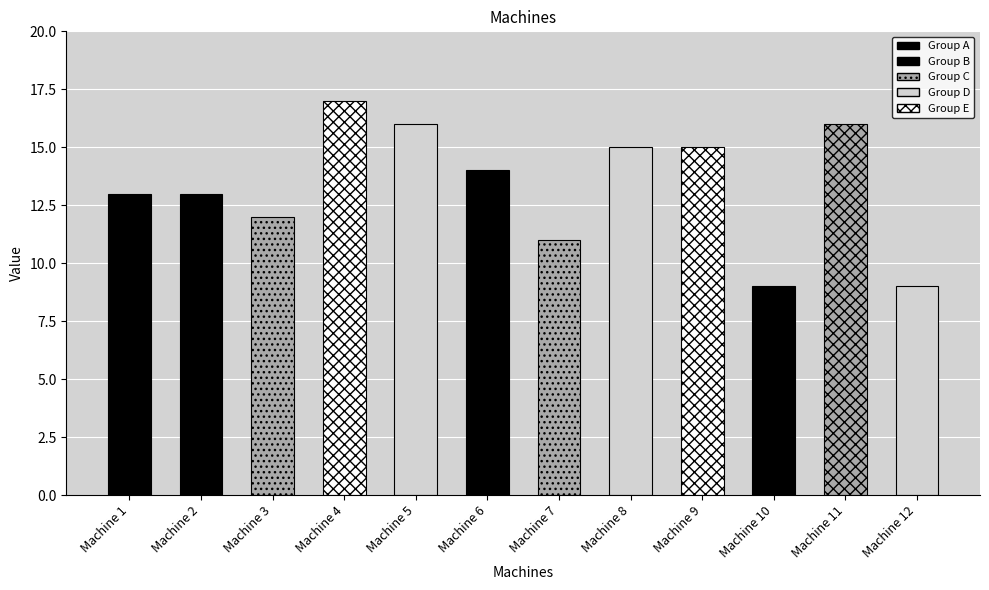

Which category has the highest value across all series?

Machine 4